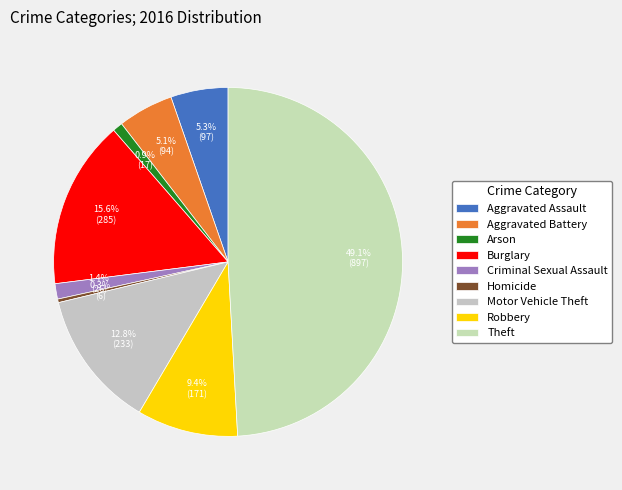

To the nearest percent, what percentage of the pie is Theft?

49%